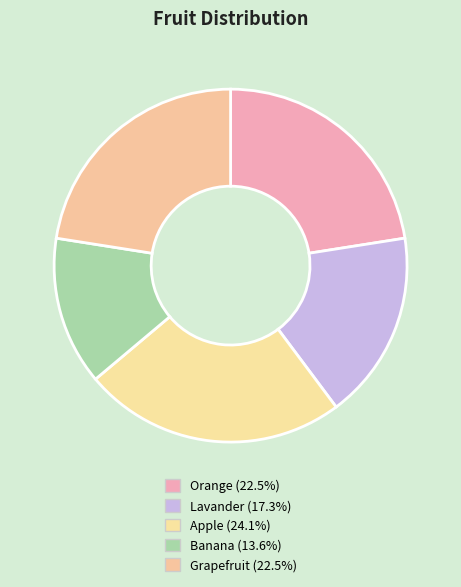

What is the smallest slice in the pie chart?

Banana